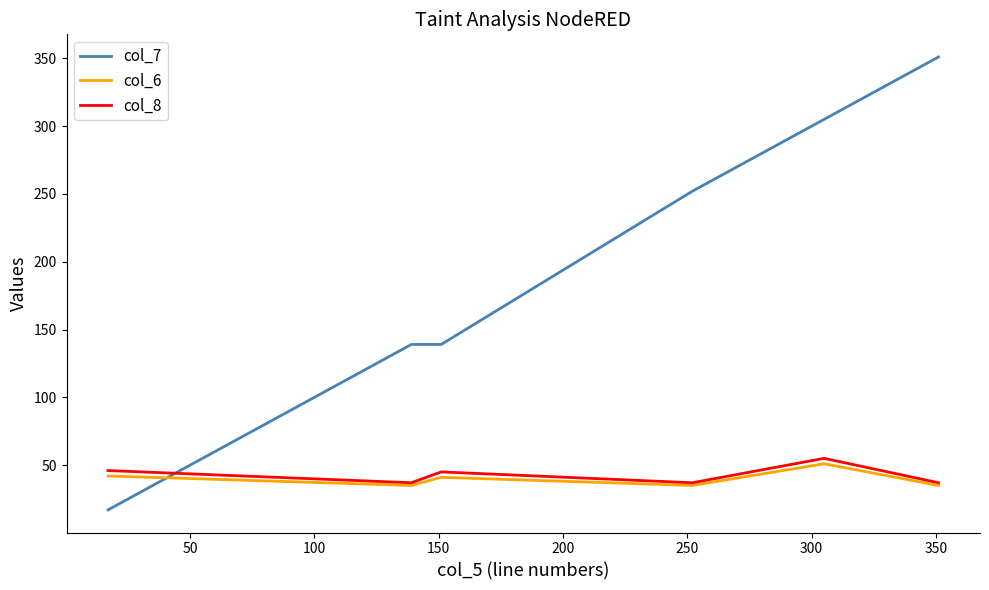

Which series has the largest total across all categories?

col_7